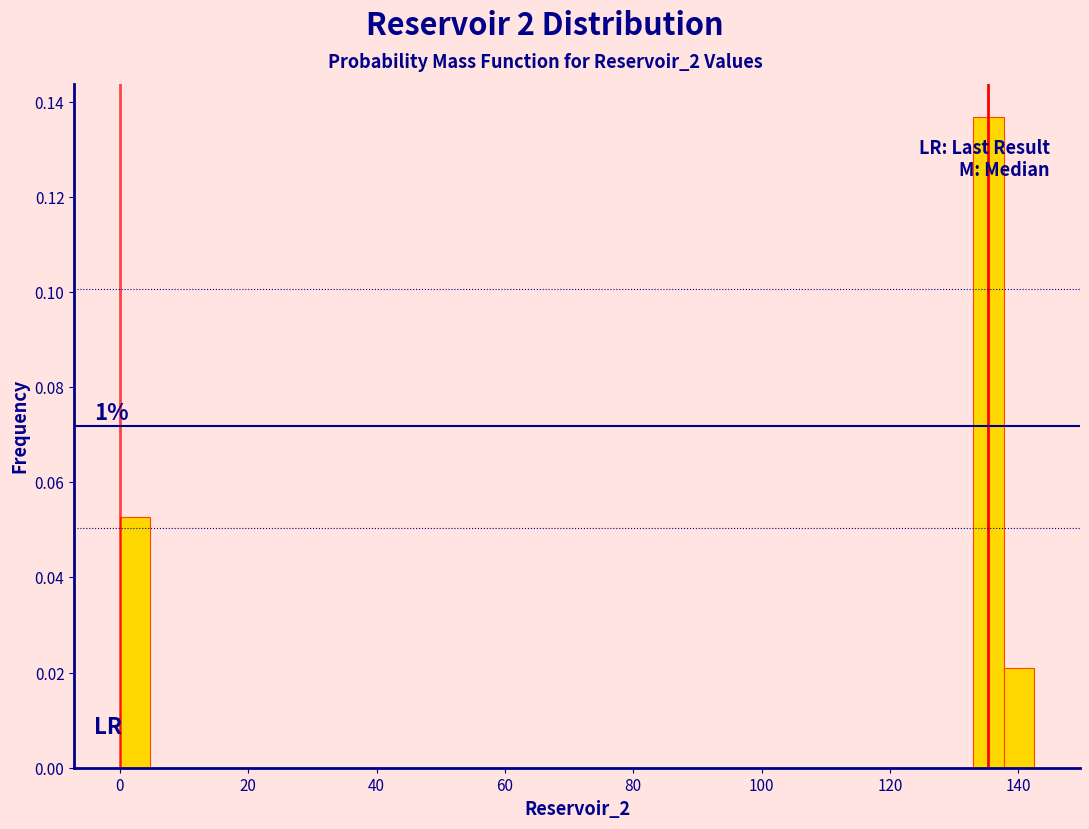

Around what value on the x-axis is the tallest bar? Give the approximate position of its centre, as read against the axis.

136